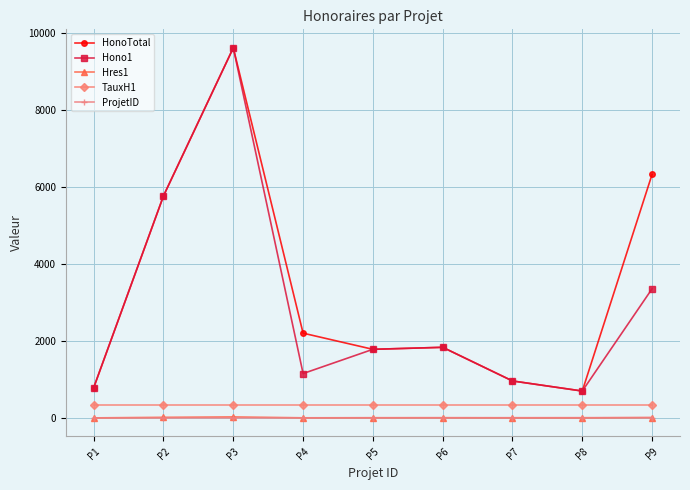

What is the highest value of the TauxH1 series?

350.0